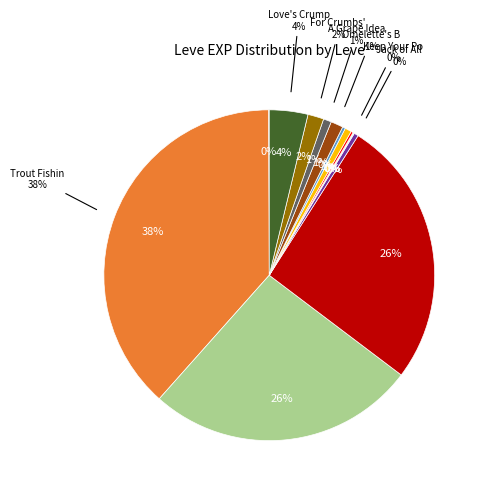

How many slices are in this pie chart?

14